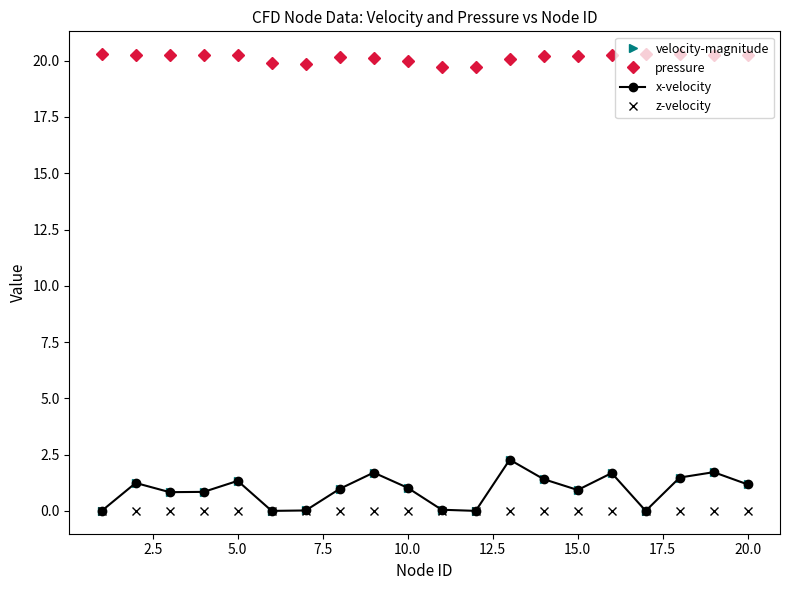

What is the average value of the pressure series?

20.1